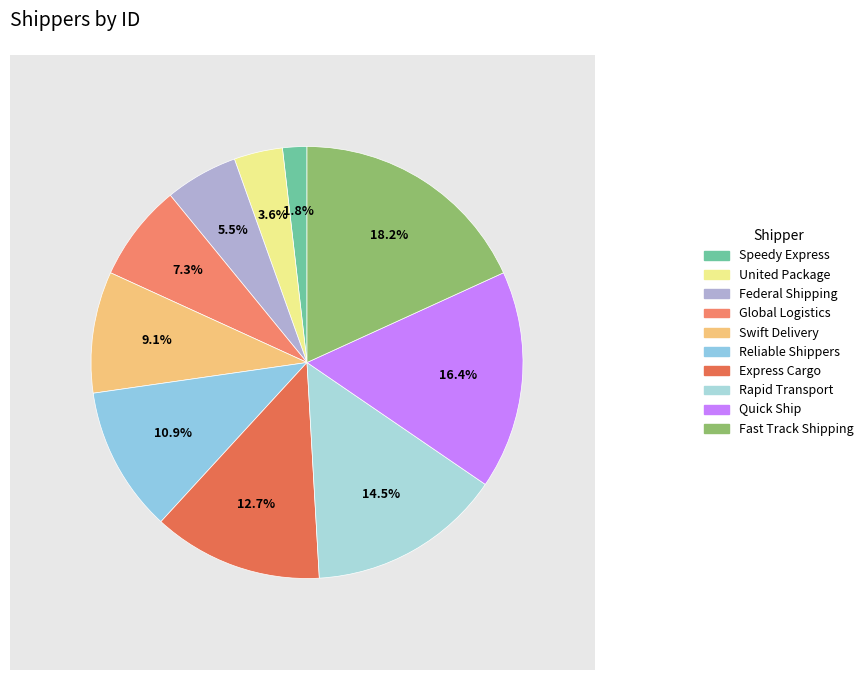

Rank the categories by value from lowest to highest.

Speedy Express, United Package, Federal Shipping, Global Logistics, Swift Delivery, Reliable Shippers, Express Cargo, Rapid Transport, Quick Ship, Fast Track Shipping